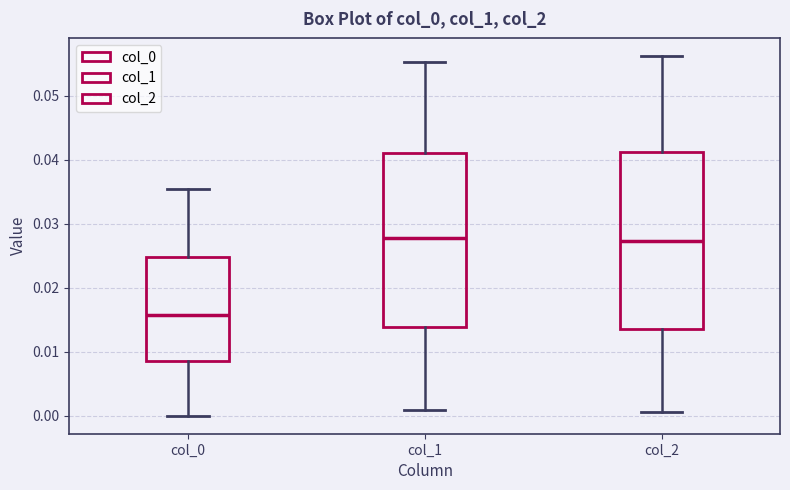

Where is the upper edge of the box for col_2 on the y-axis? The values are not printed on the chart, so give them approximately, as read against the axis.

0.041